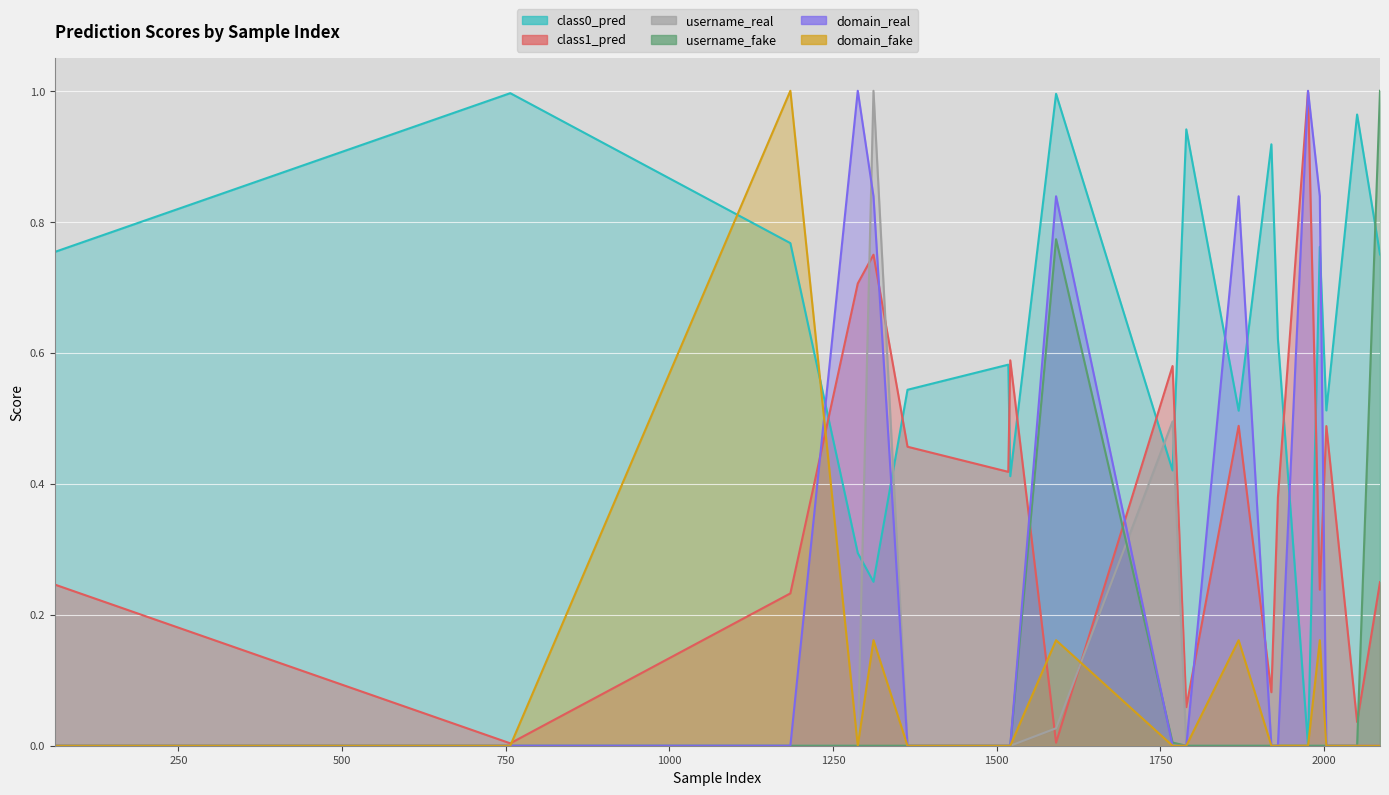

What is the average value of the domain_fake series?

0.1